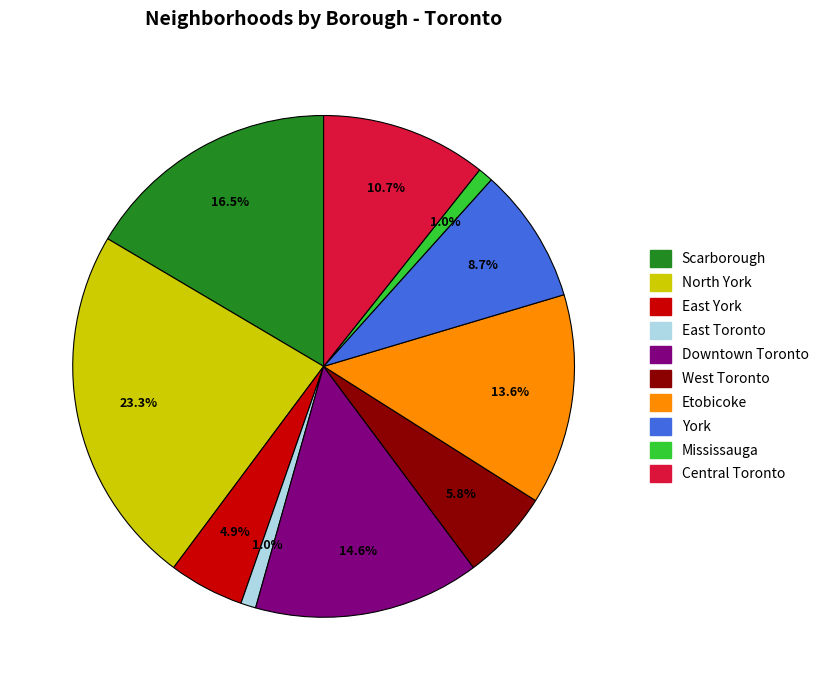

What percentage is the York slice, to the nearest percent?

9%